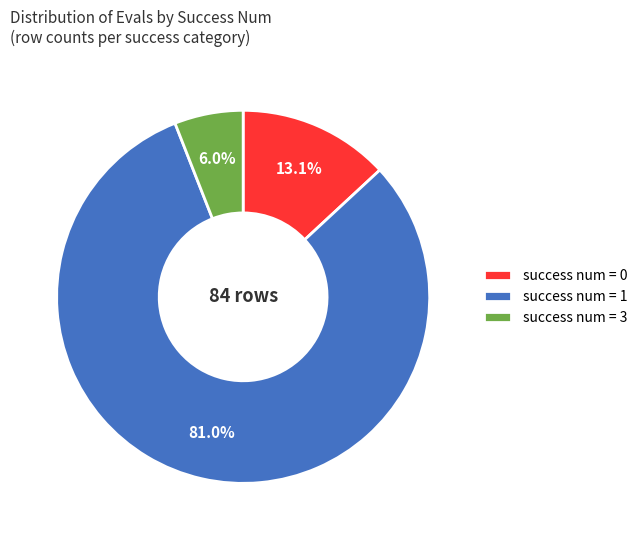

Which slice is the smallest?

success num = 3